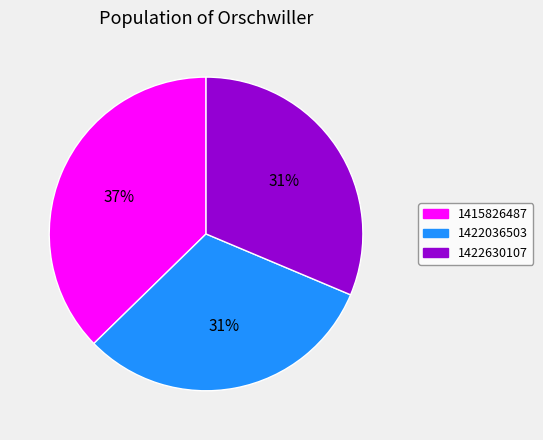

What is the largest slice in the pie chart?

1415826487